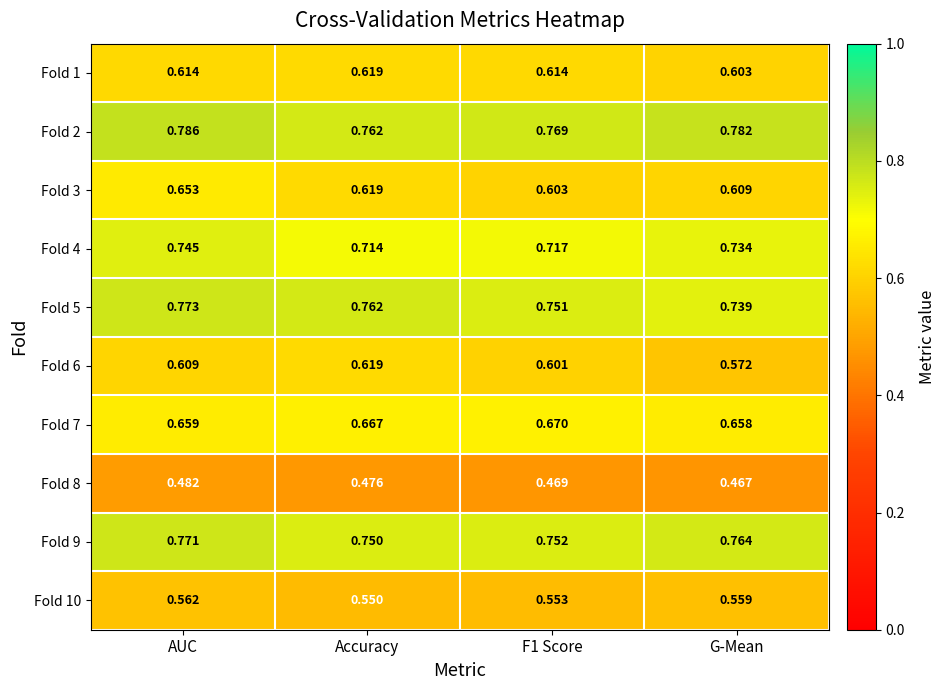

At which category is the sum across all series the highest?

AUC